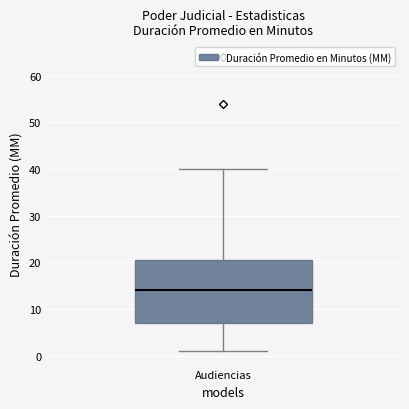

Transcribe this box plot: give where the median line is, the range the box spans, and where the two whiskers end, as read against the y-axis. The values are not printed on the chart, so give them approximately, as read against the axis.

median 14, box 7 to 21, whiskers 1 to 40